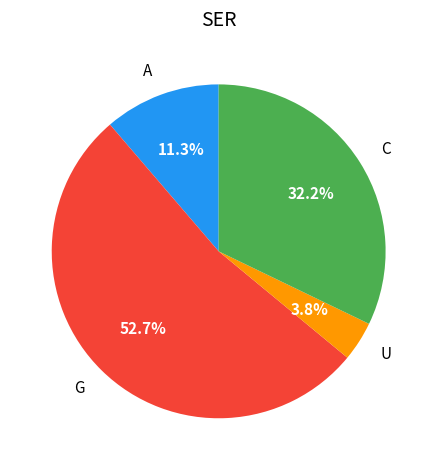

Which has a higher value, G or C?

G